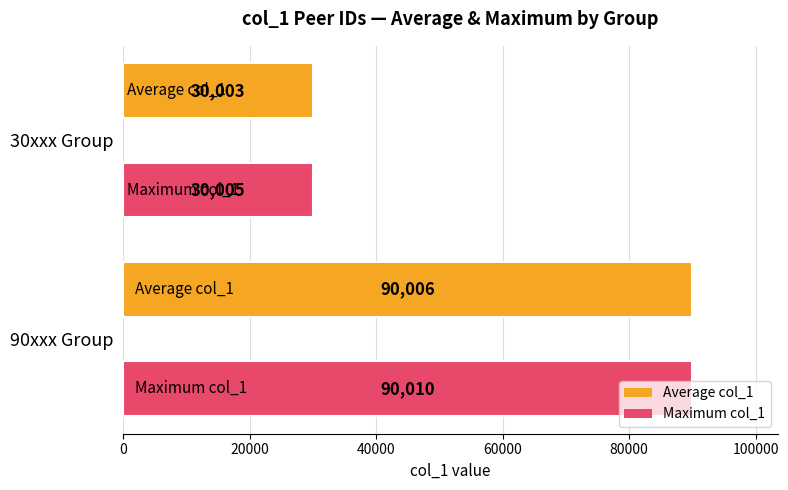

What is the difference between the maximum and second lowest values?

60005.0